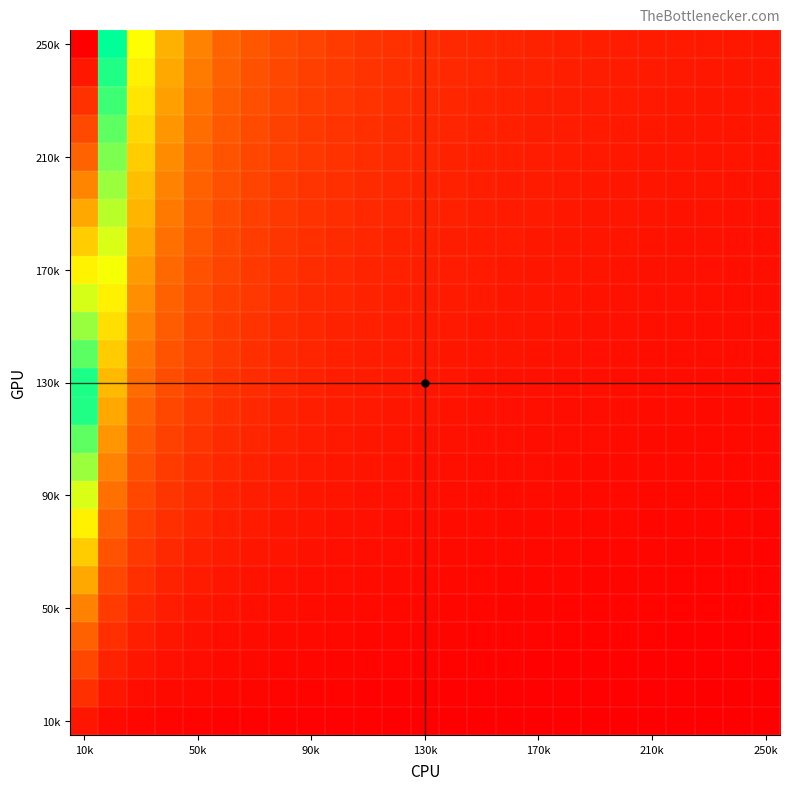

Which series has the largest range (max minus min)?

250k